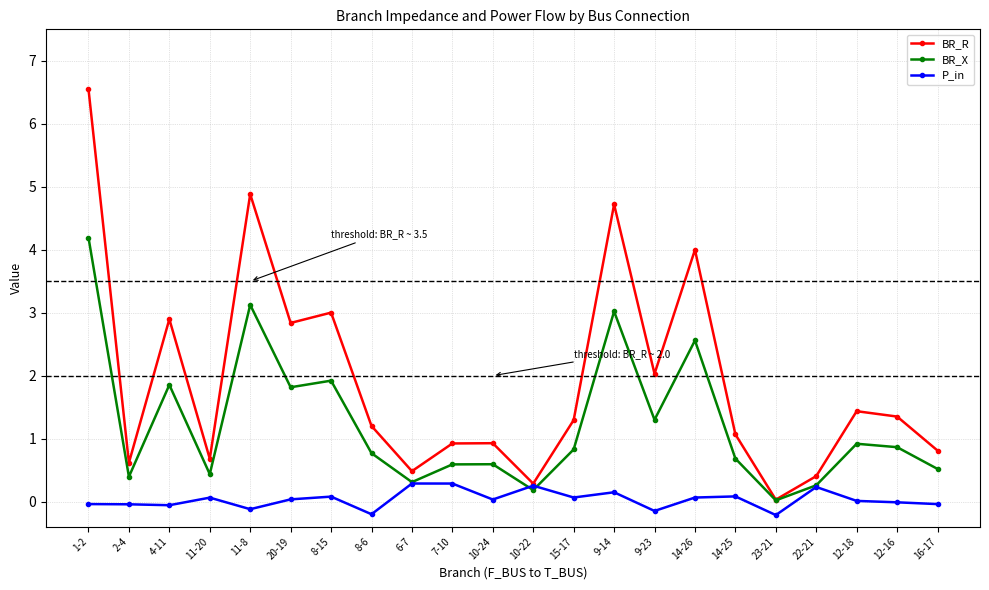

What is the difference between the highest and lowest values at 7-10?

0.6